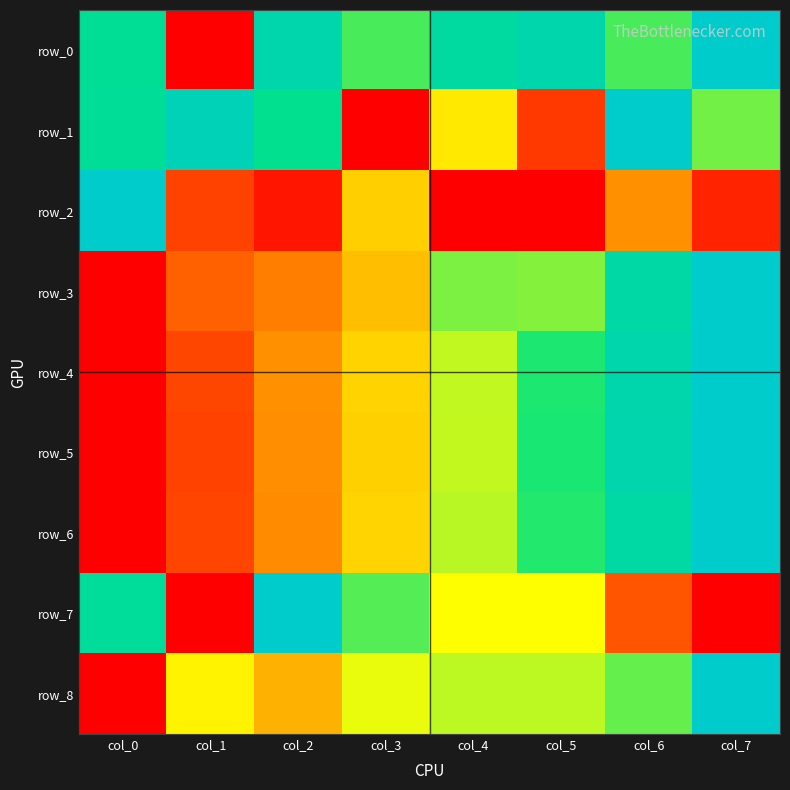

The row_3 series shows 0.1 at col_3. True or false?

False